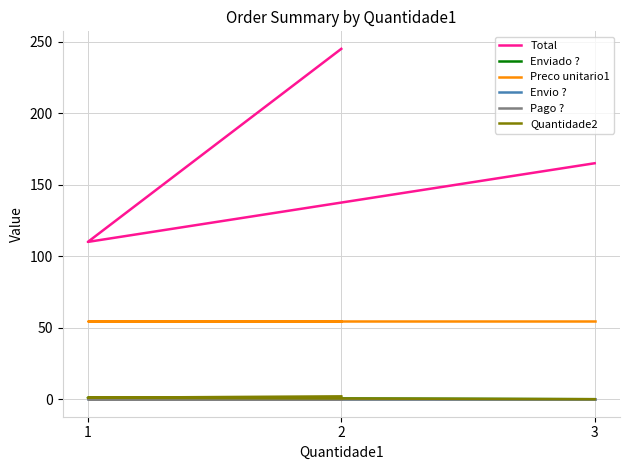

What position from the right is 1?

2